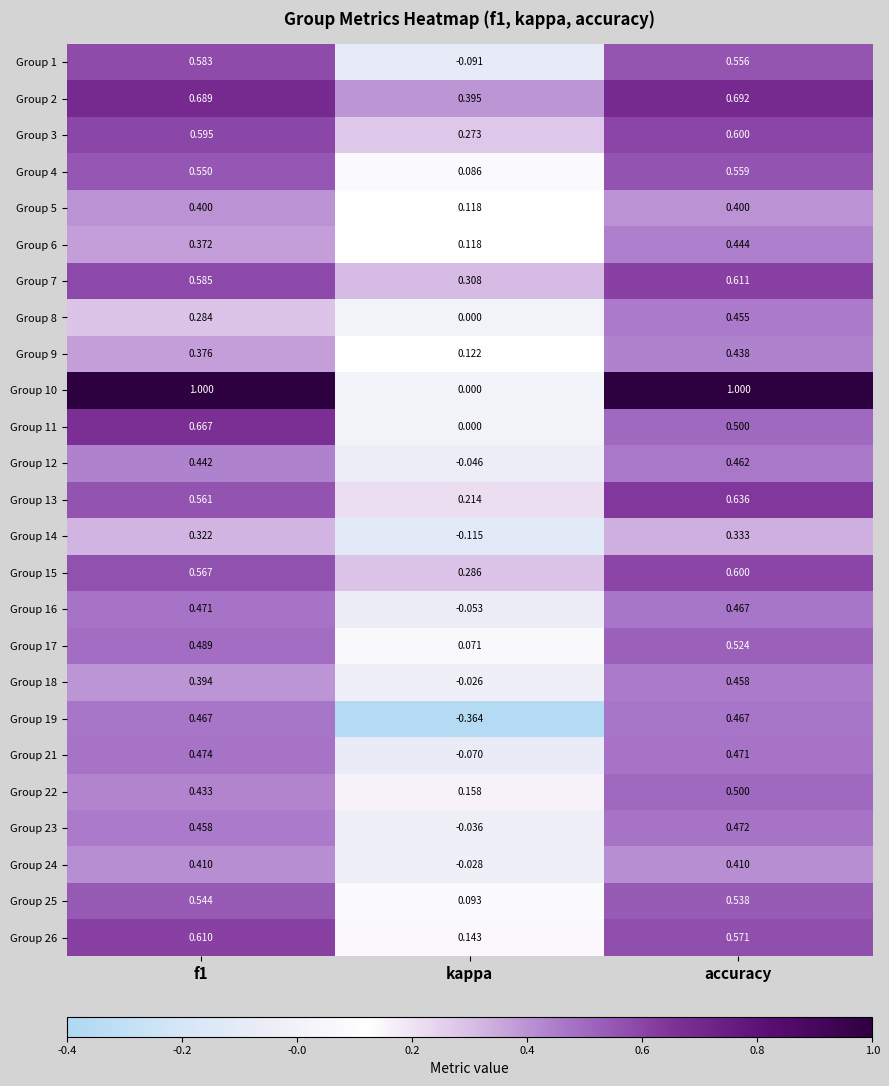

What is the total value across all series at f1?

12.7